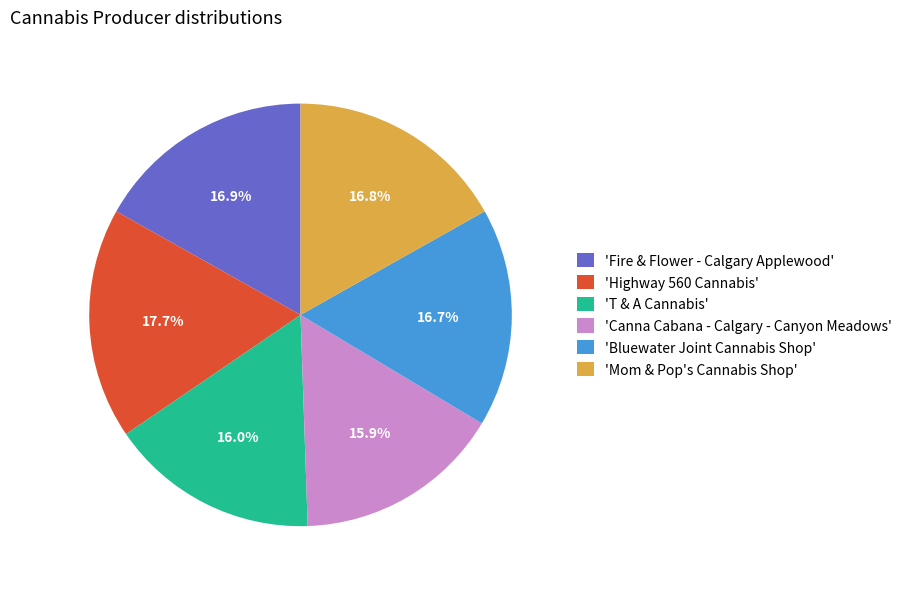

How many slices are in this pie chart?

6